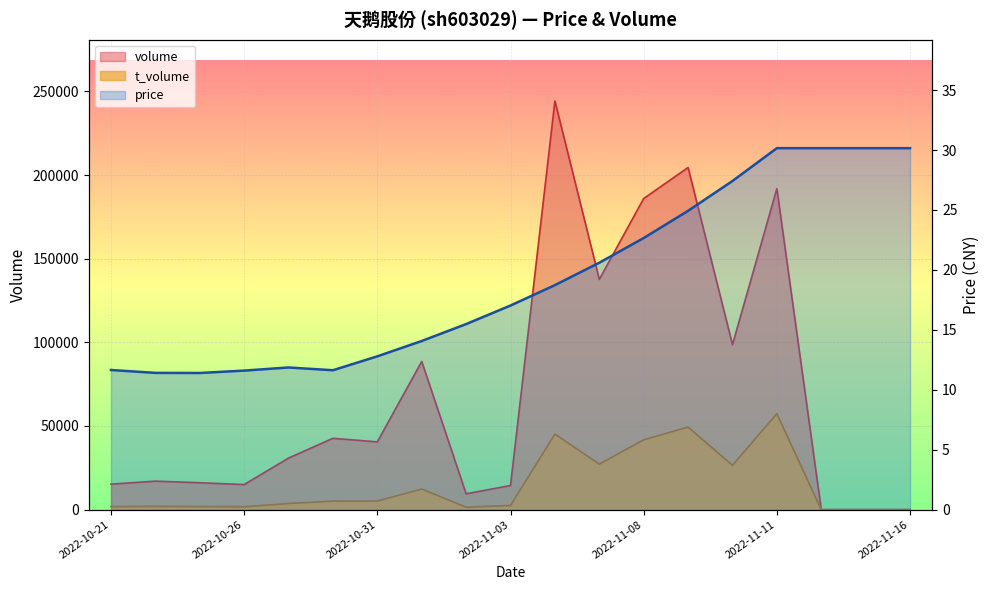

Between which two adjacent categories do t_volume and price first intersect?

2022-11-11 and 2022-11-14